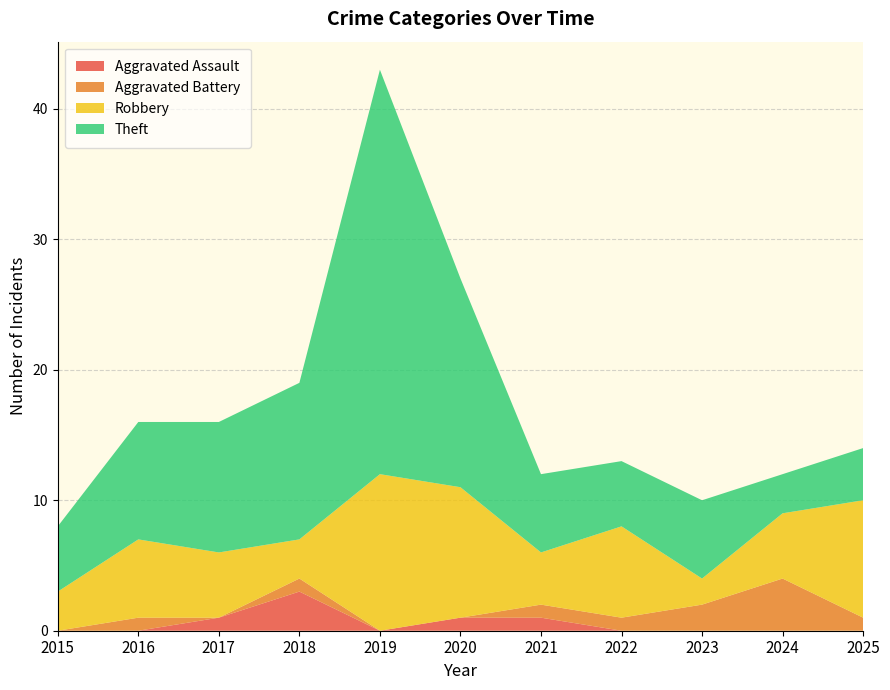

Reading right to left, extract all data points from this chart.

Aggravated Assault: 0	0	0	0	1	1	0	3	1	0	0
Aggravated Battery: 1	4	2	1	1	0	0	1	0	1	0
Robbery: 9	5	2	7	4	10	12	3	5	6	3
Theft: 4	3	6	5	6	16	31	12	10	9	5